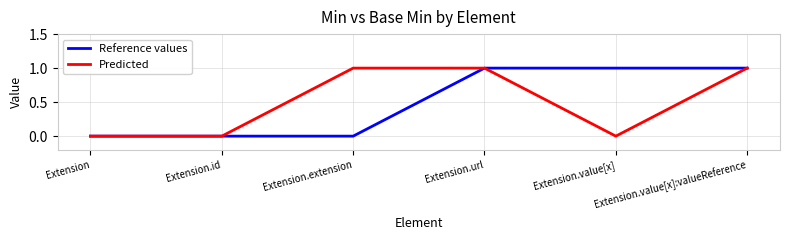

Reading right to left, what are all the values shown in this chart?

Reference values: Extension.value[x]:valueReference=1	Extension.value[x]=1	Extension.url=1	Extension.extension=0	Extension.id=0	Extension=0
Predicted: Extension.value[x]:valueReference=1	Extension.value[x]=0	Extension.url=1	Extension.extension=1	Extension.id=0	Extension=0